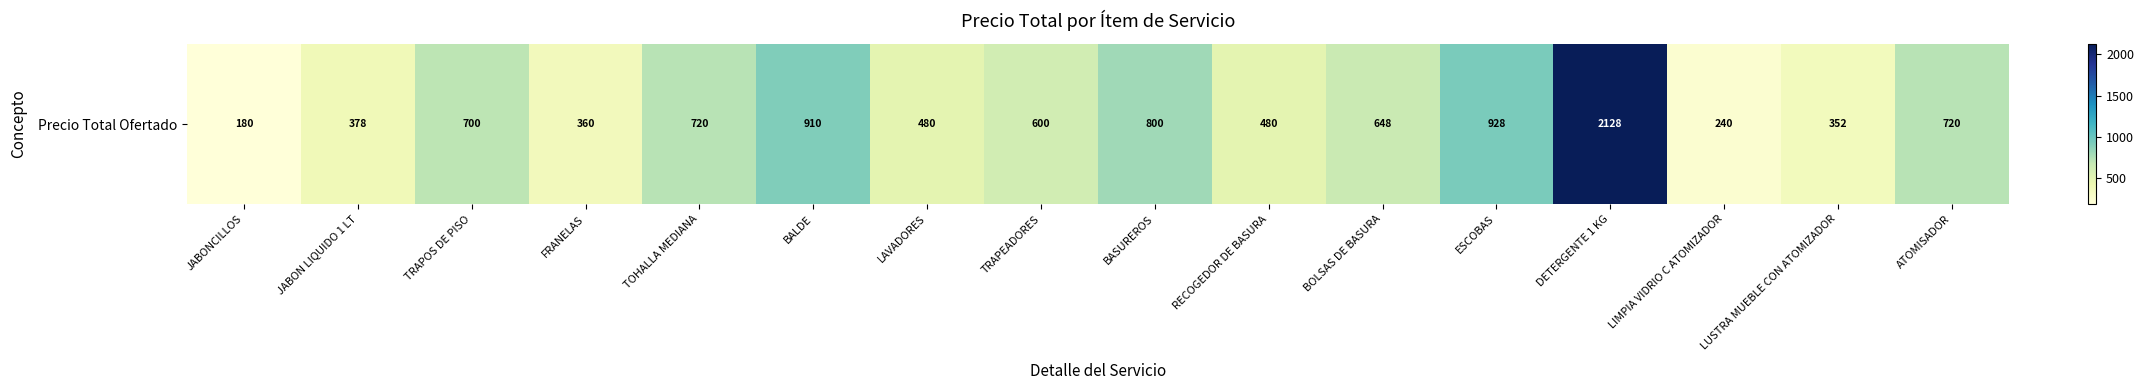

What is the change in value from TOHALLA MEDIANA to BOLSAS DE BASURA?

-72